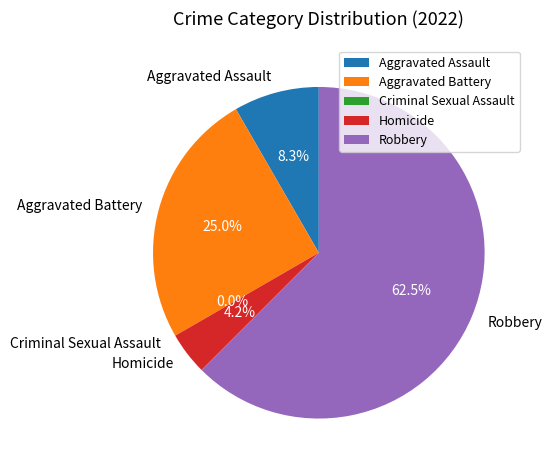

Combined, do Homicide and Criminal Sexual Assault account for over 50%?

No